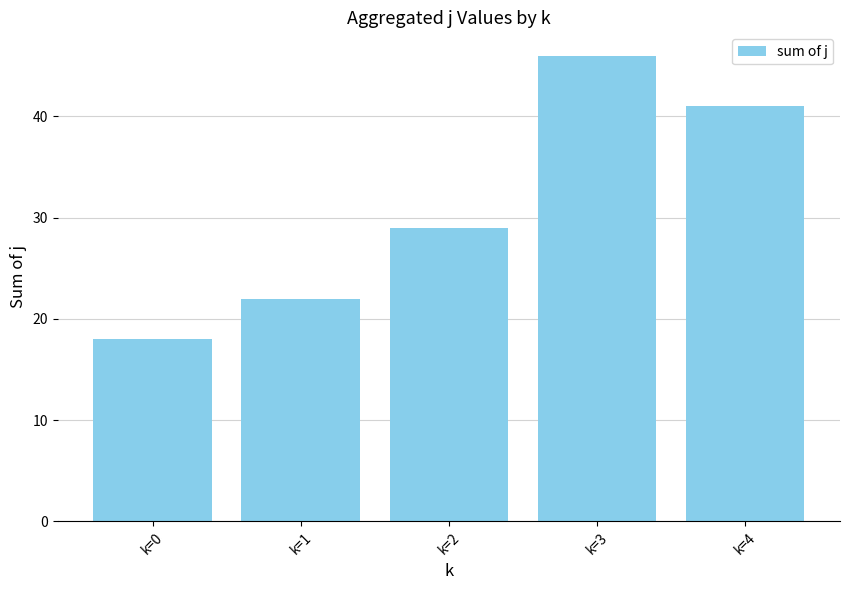

How many values are below 29?

2